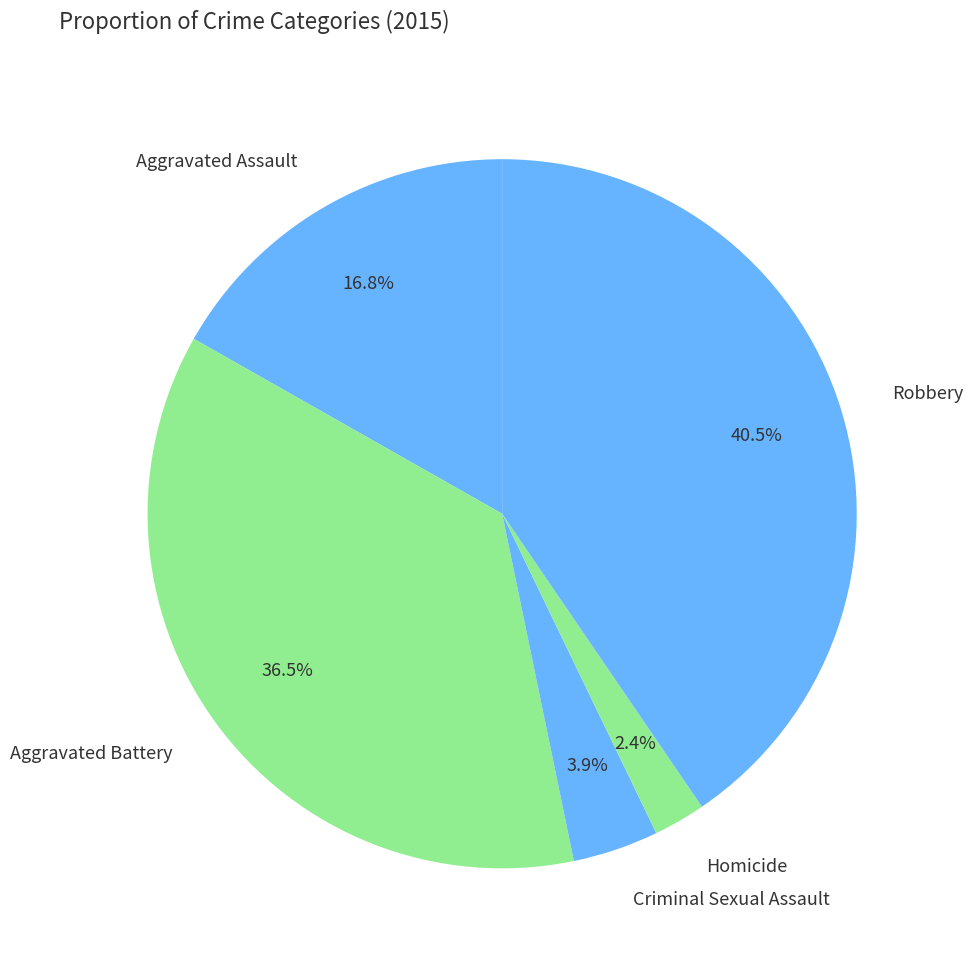

True or false: Aggravated Assault accounts for 17% of the total.

True